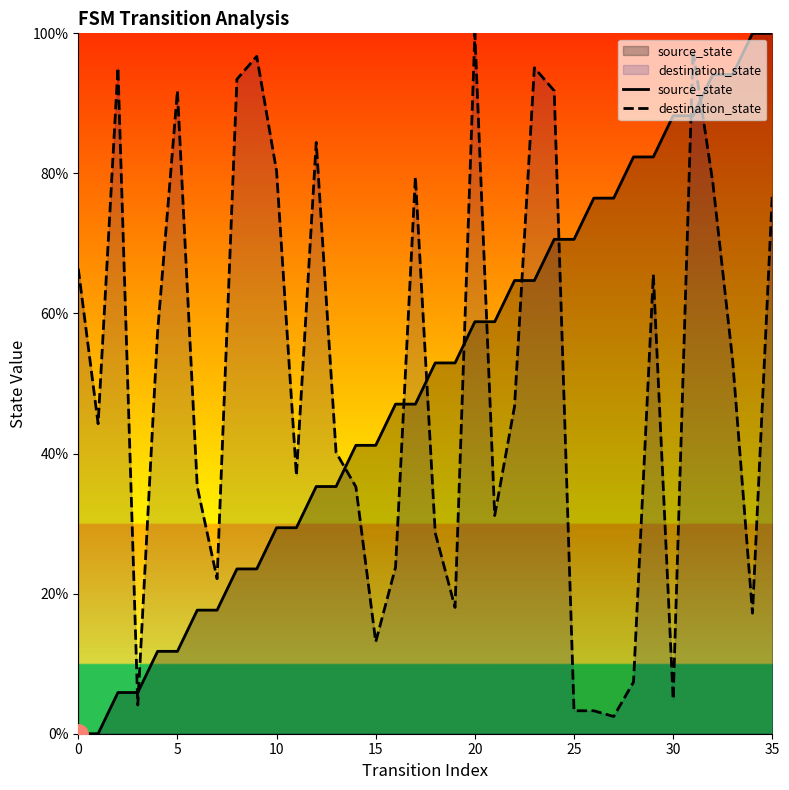

How many series are shown in this chart?

2